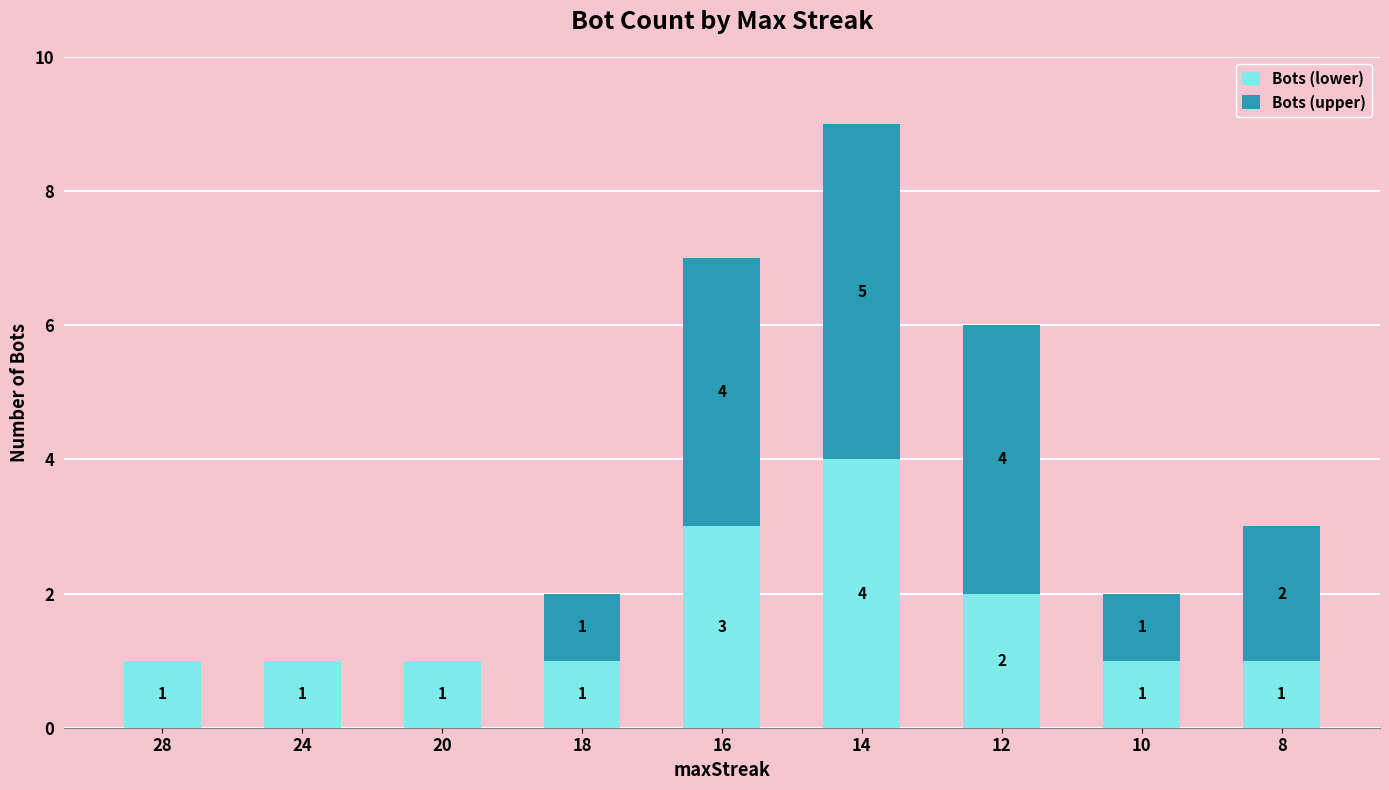

How many Bots (lower) values are between 1 and 2?

7